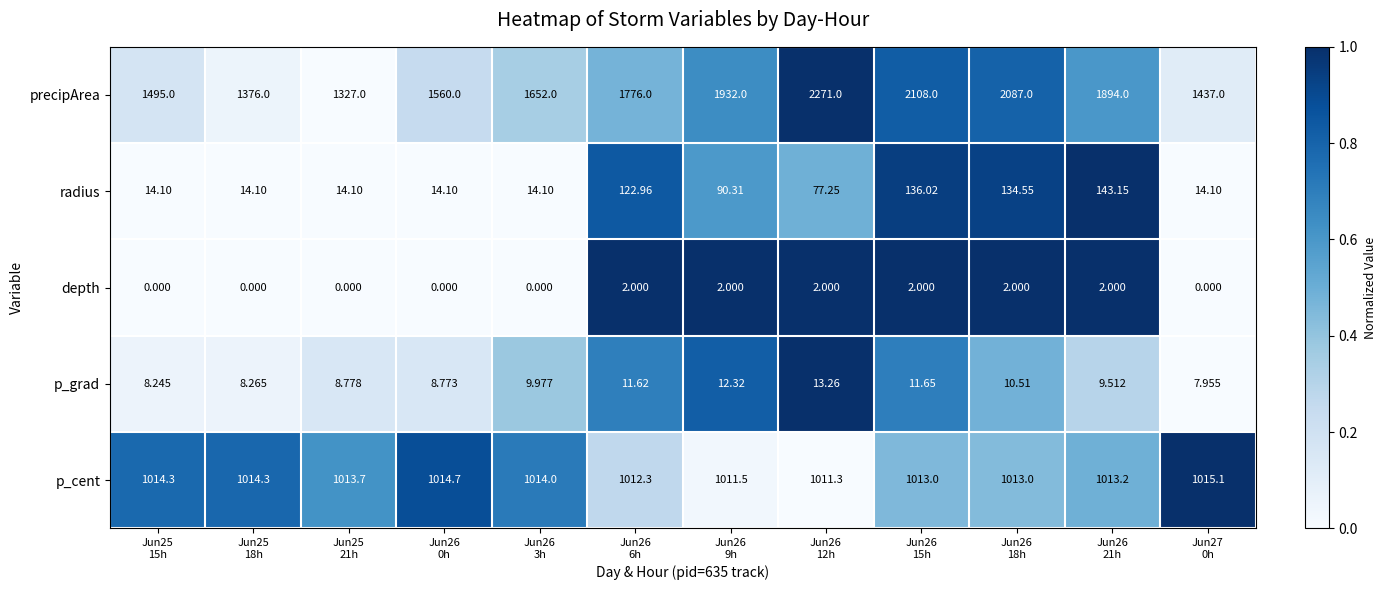

List the series in order of their peak value, highest first.

precipArea, p_cent, radius, p_grad, depth